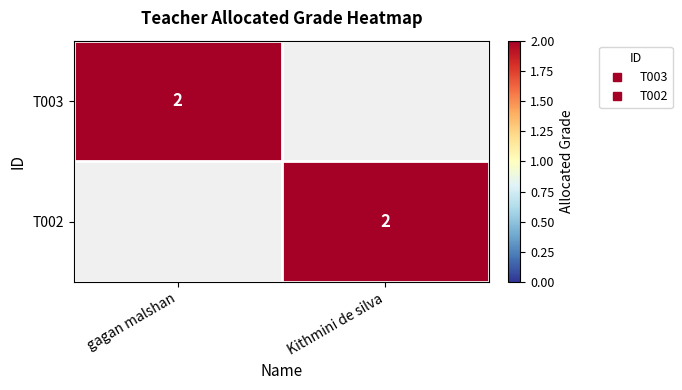

What is the highest value of the T002 series?

2